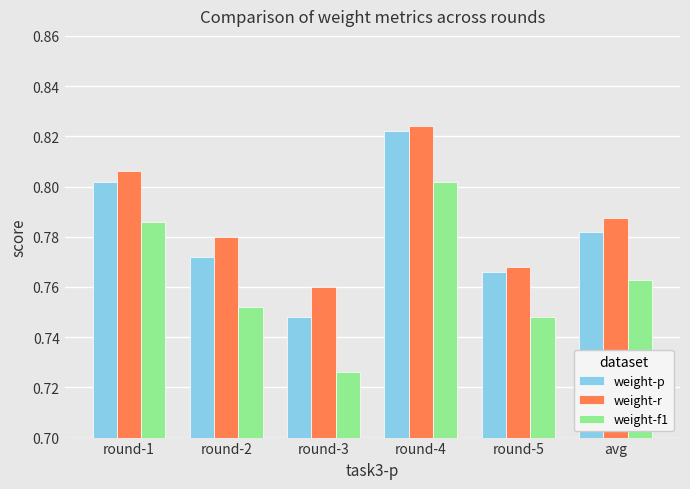

Where is weight-f1 nearest to the value 0?

round-3